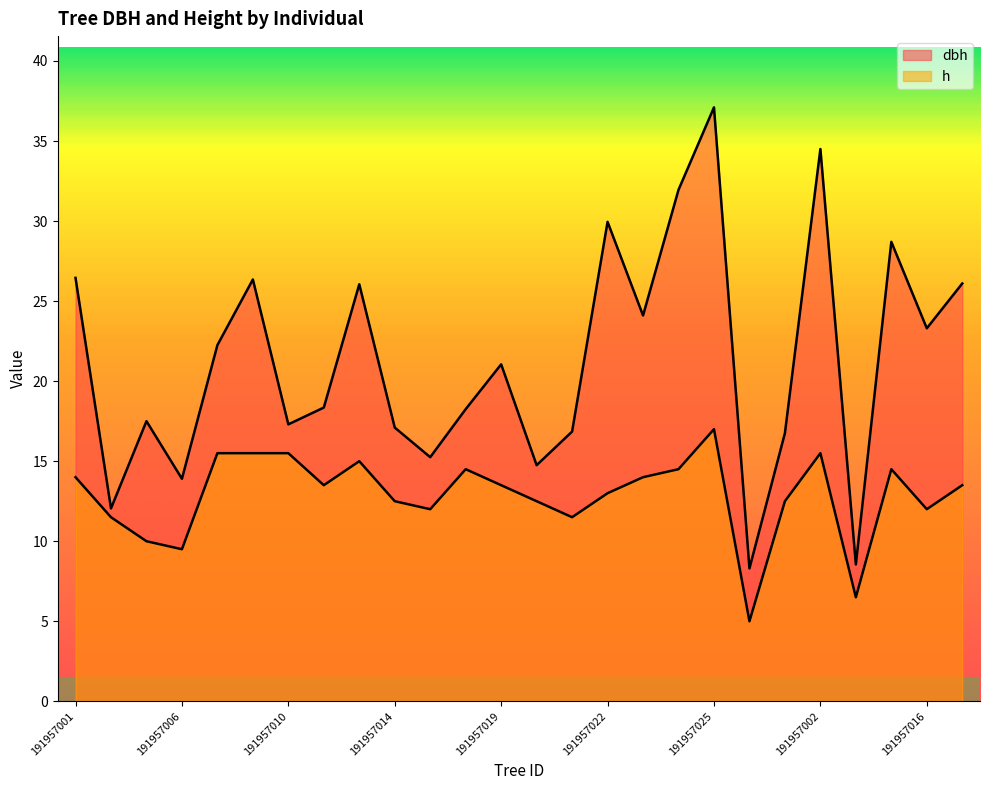

The value of h at 191957026 is 1.8. True or false?

False